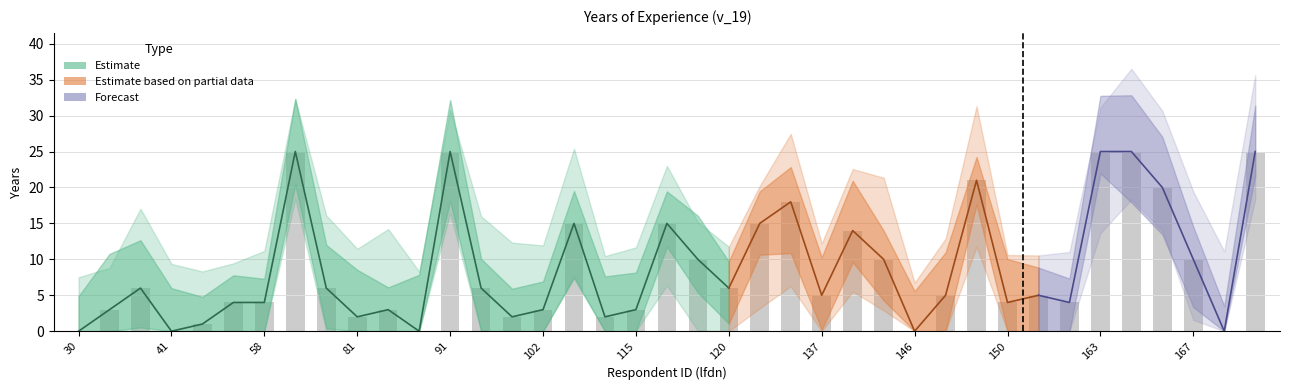

Rank the categories by value from lowest to highest.

30, 41, 84, 146, 168, 48, 81, 97, 114, 33, 82, 102, 115, 56, 58, 150, 162, 137, 147, 160, 35, 79, 93, 120, 119, 144, 167, 141, 106, 118, 126, 129, 166, 149, 75, 91, 163, 165, 170